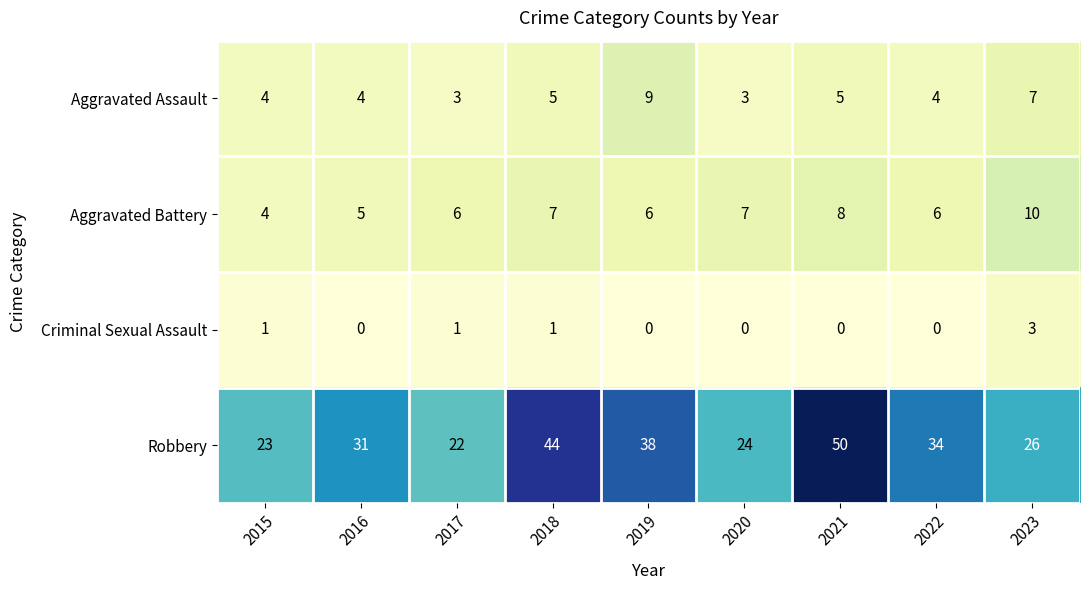

Which category has the highest value across all series?

2021